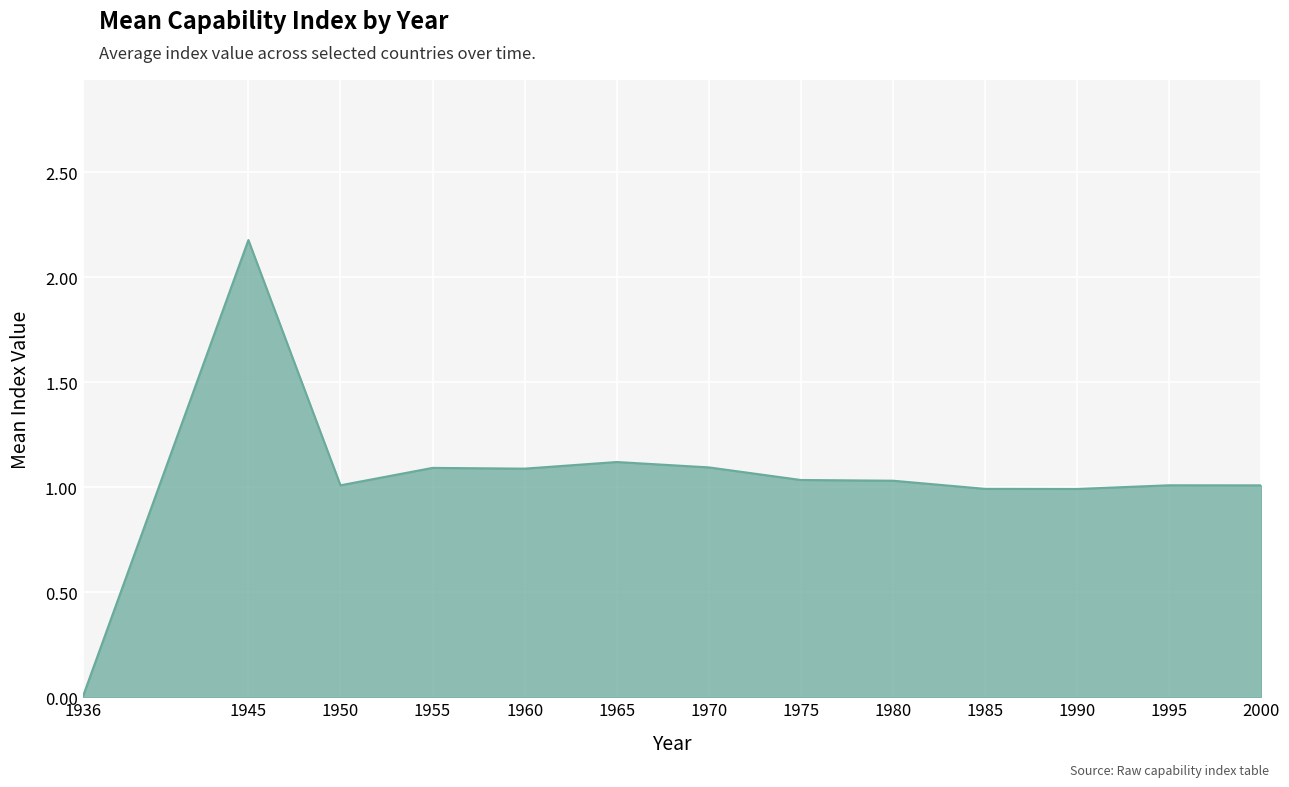

Between 1990 and 1945, which is larger?

1945